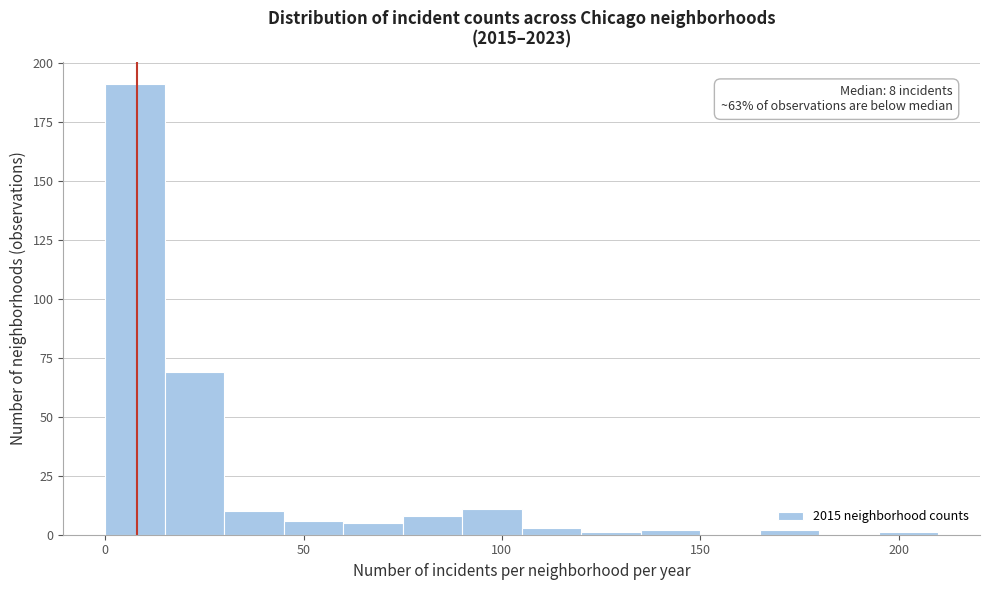

Around what value on the x-axis is the tallest bar? Give the approximate position of its centre, as read against the axis.

10